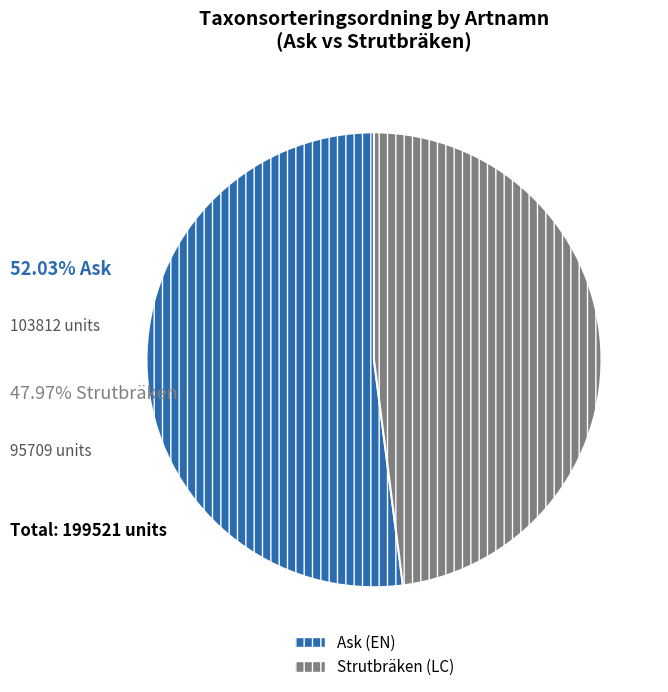

Does Ask represent more than half of the total?

Yes